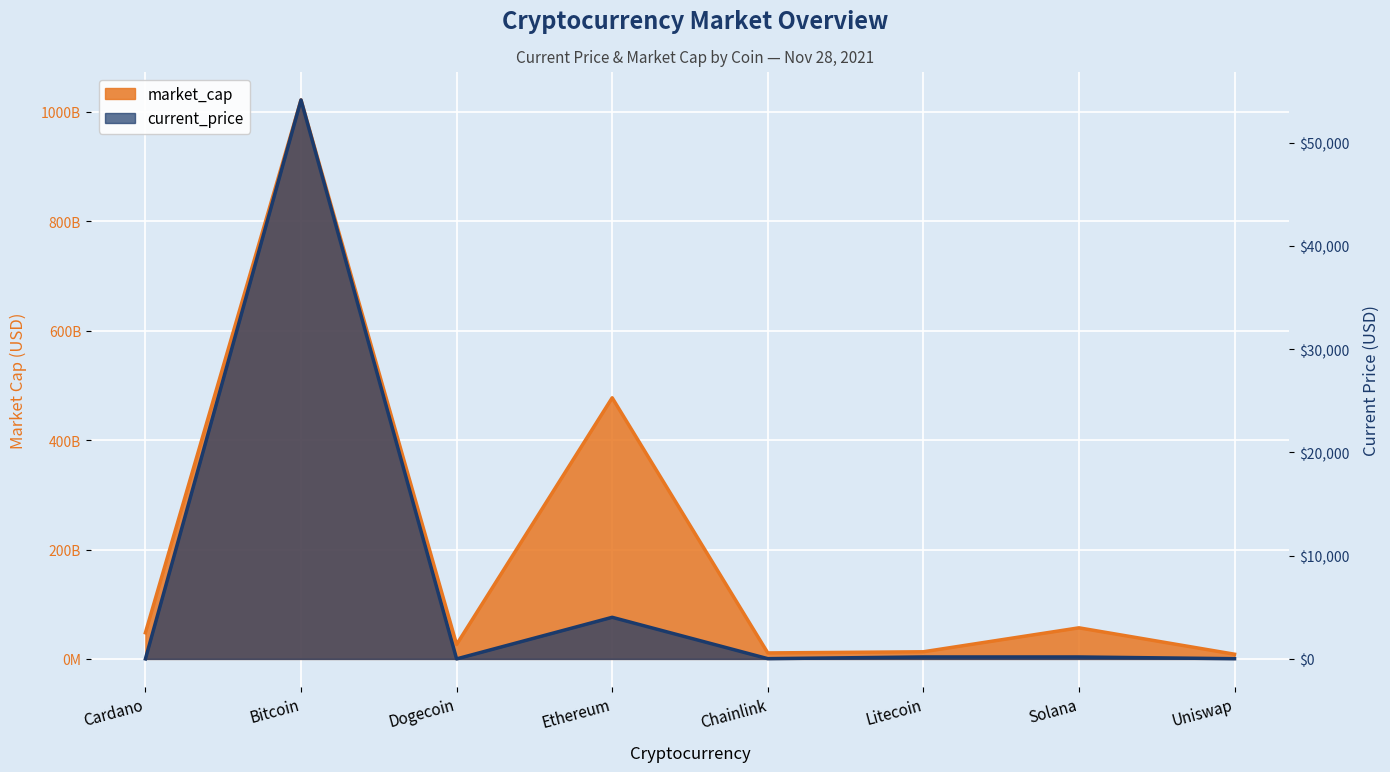

What is the label of the 3rd point from the right?

Litecoin